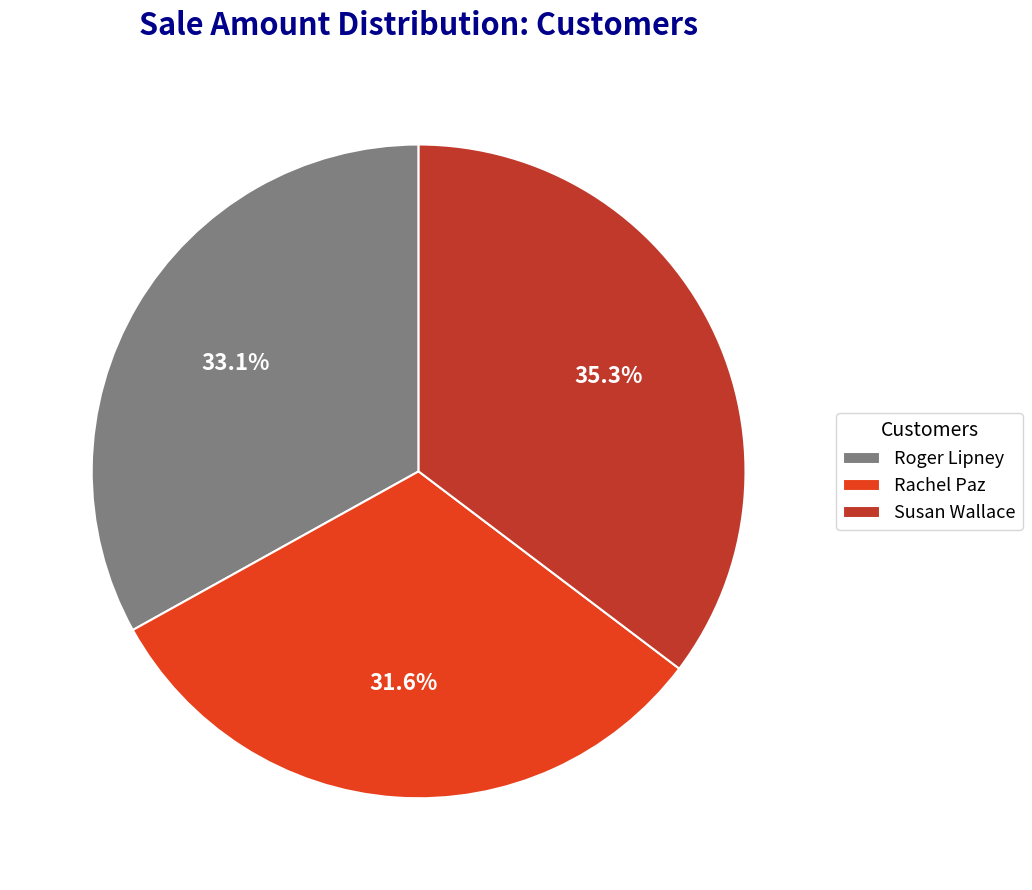

Count the number of slices in the pie.

3